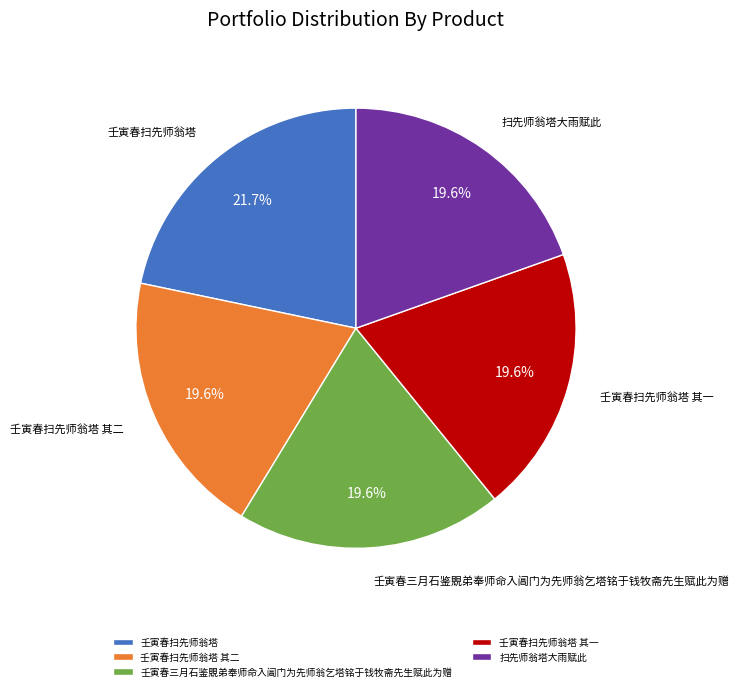

Which category has the biggest portion of the pie?

壬寅春扫先师翁塔